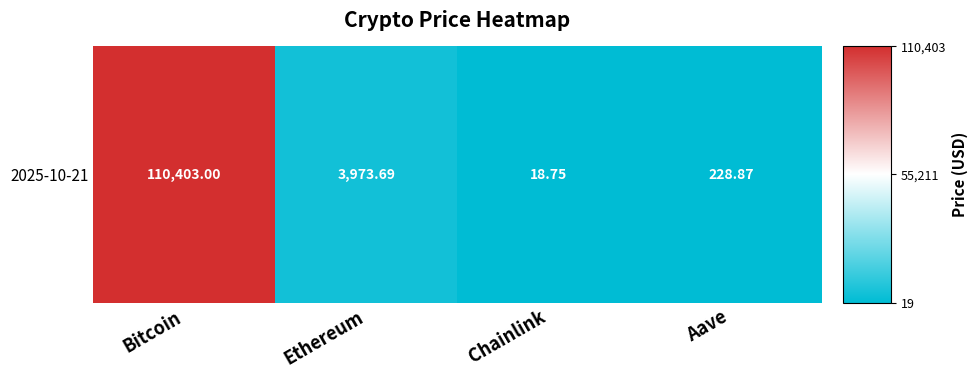

What is the sum of the values at Aave and Chainlink?

247.6